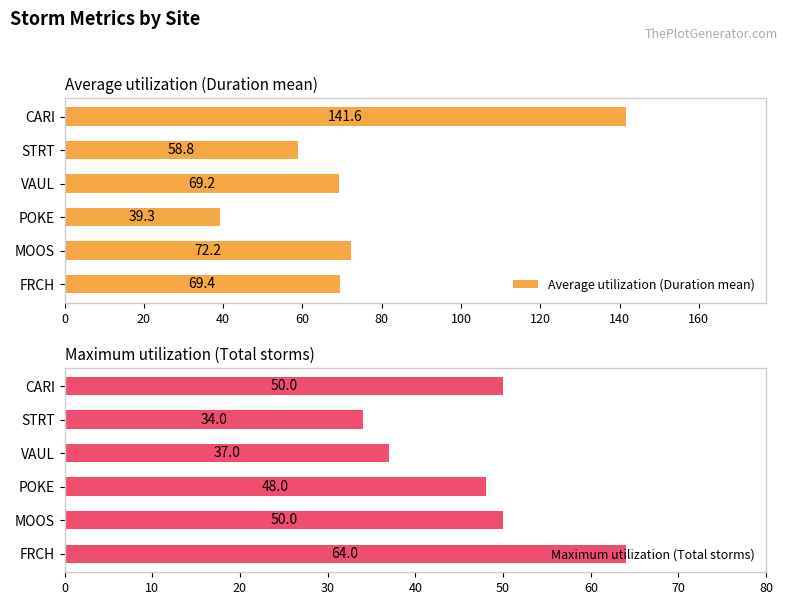

List the series in order of their peak value, highest first.

Average utilization (Duration mean), Maximum utilization (Total storms)